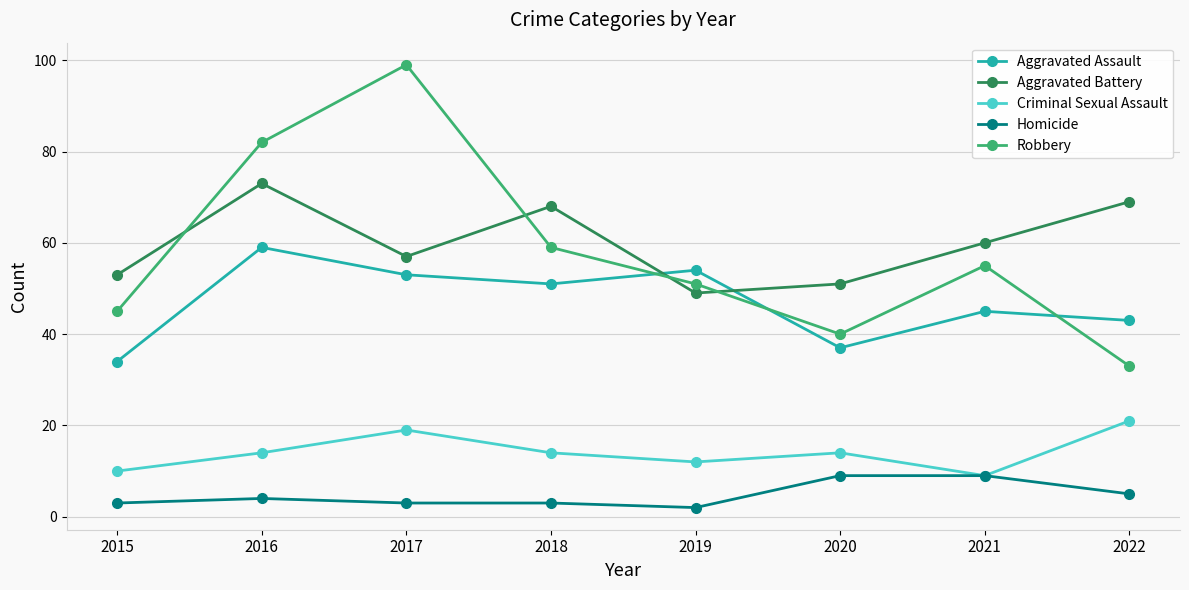

What is the value of the Homicide point at the 4th from the left?

3